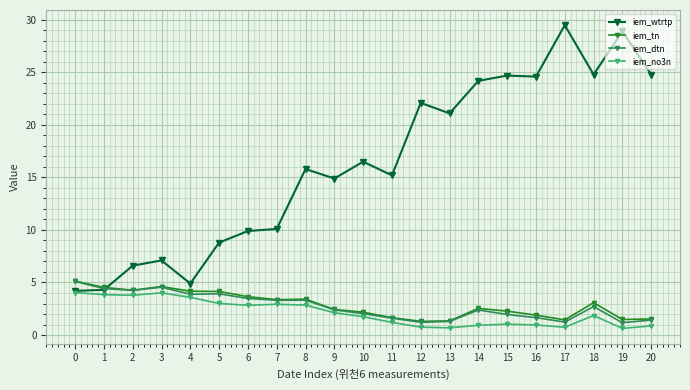

Which series changed the most between 10 and 20?

iem_wtrtp